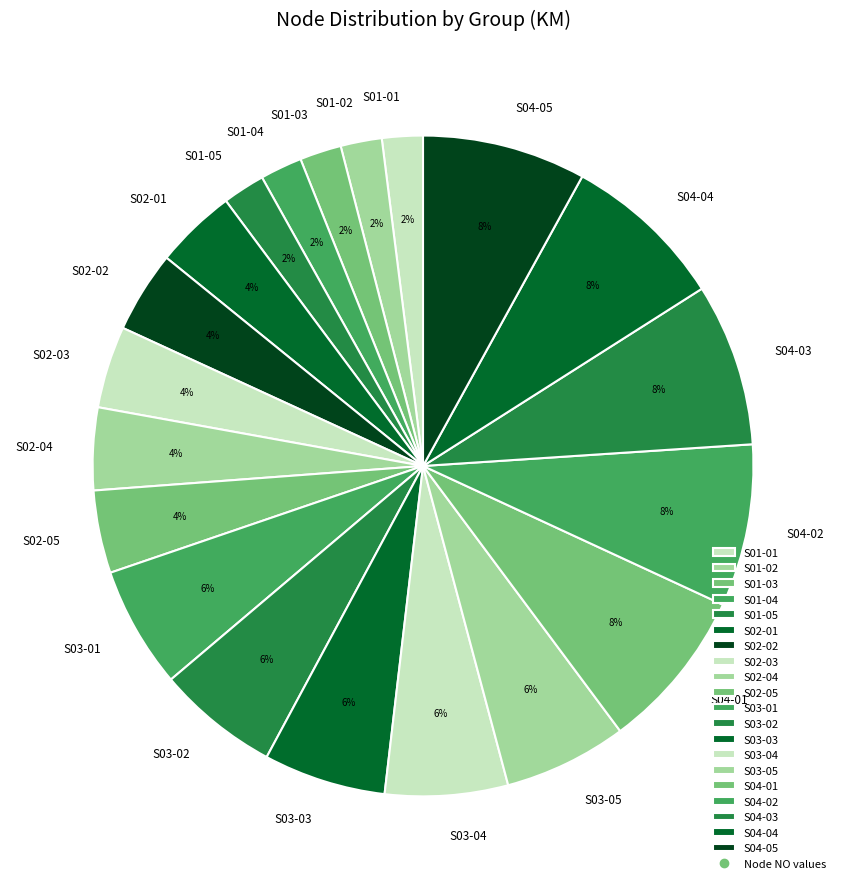

To the nearest percent, what percentage of the pie is S02-01?

4%